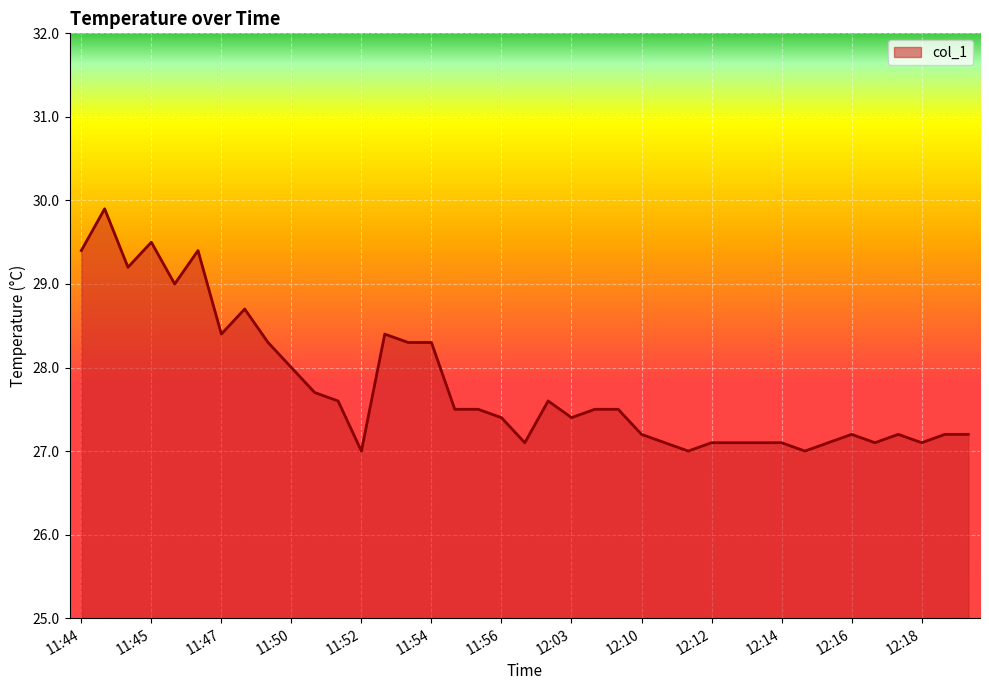

What is the smallest value displayed?

27.0